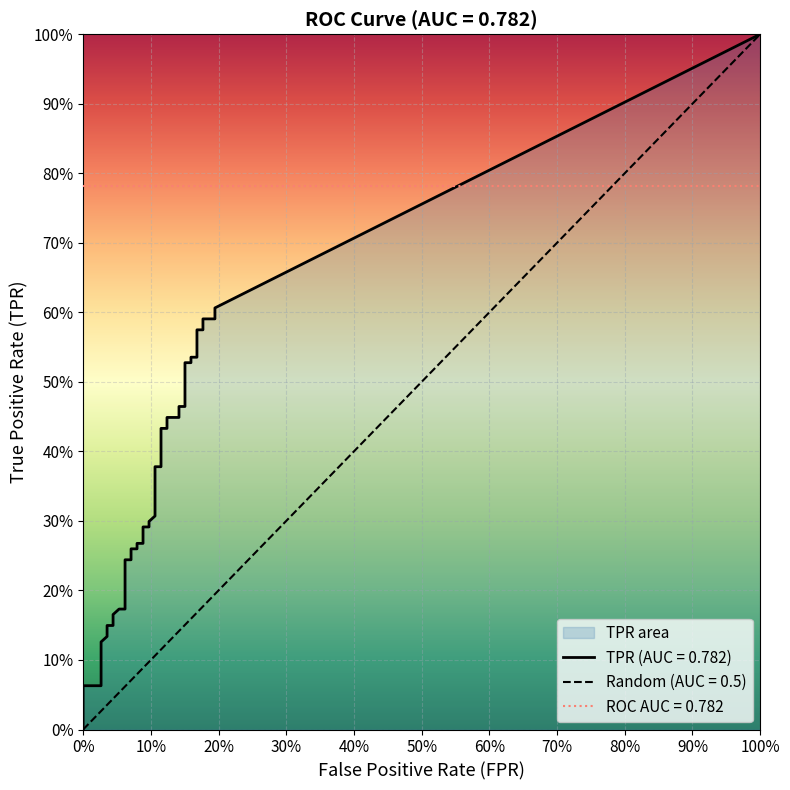

Which series has the largest total across all categories?

tpr